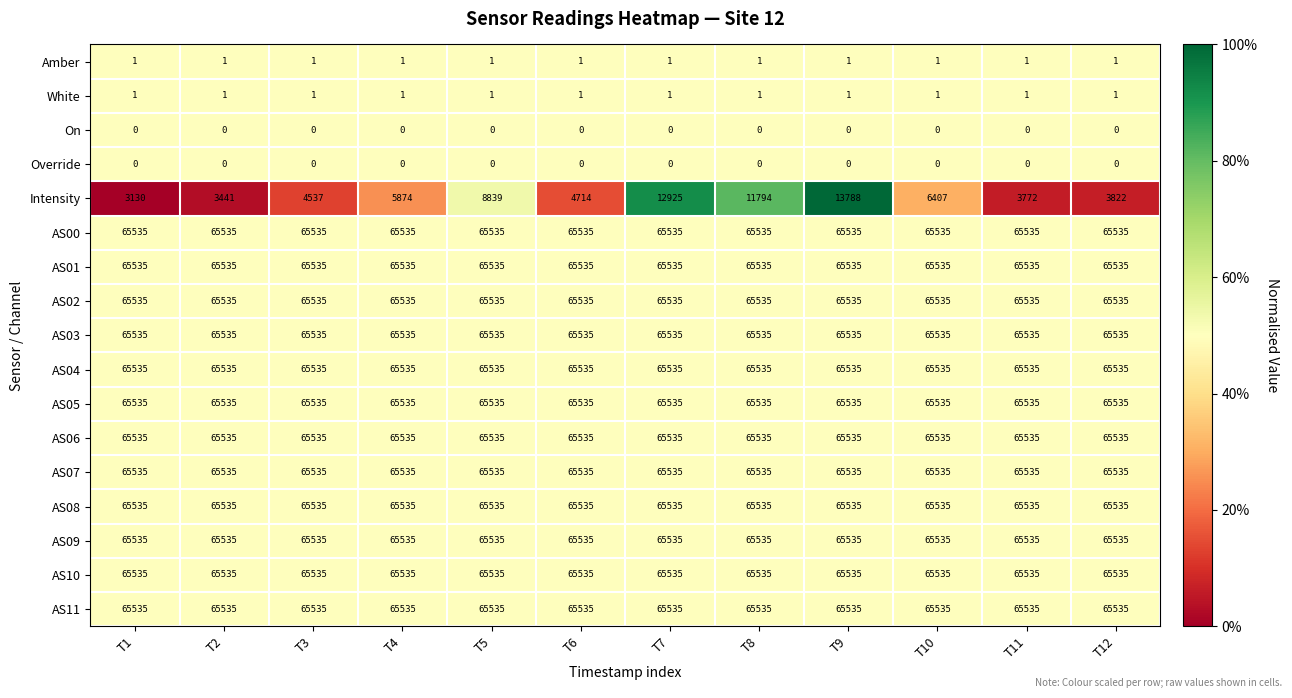

What is the minimum value for AS02?

65535